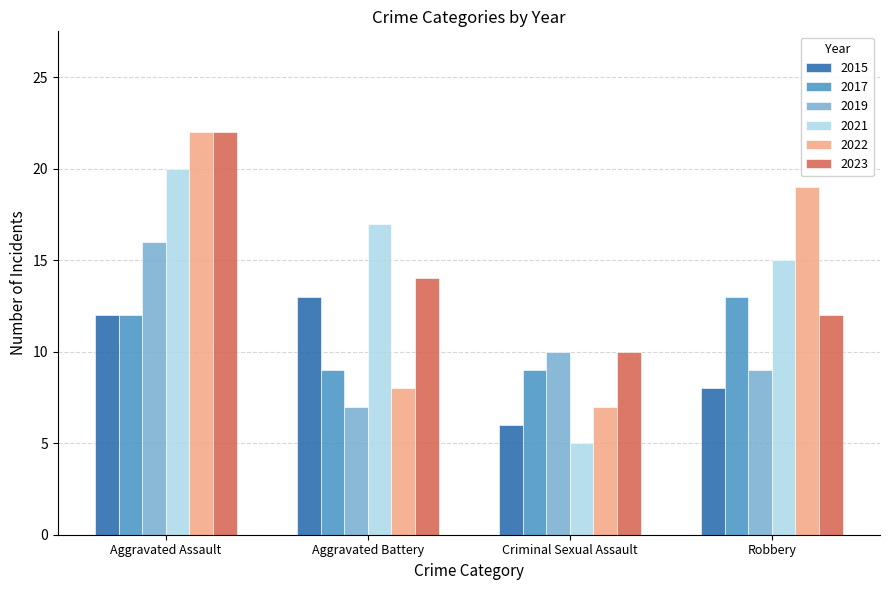

What is the sum of the 2015 values at Aggravated Assault and Criminal Sexual Assault?

18